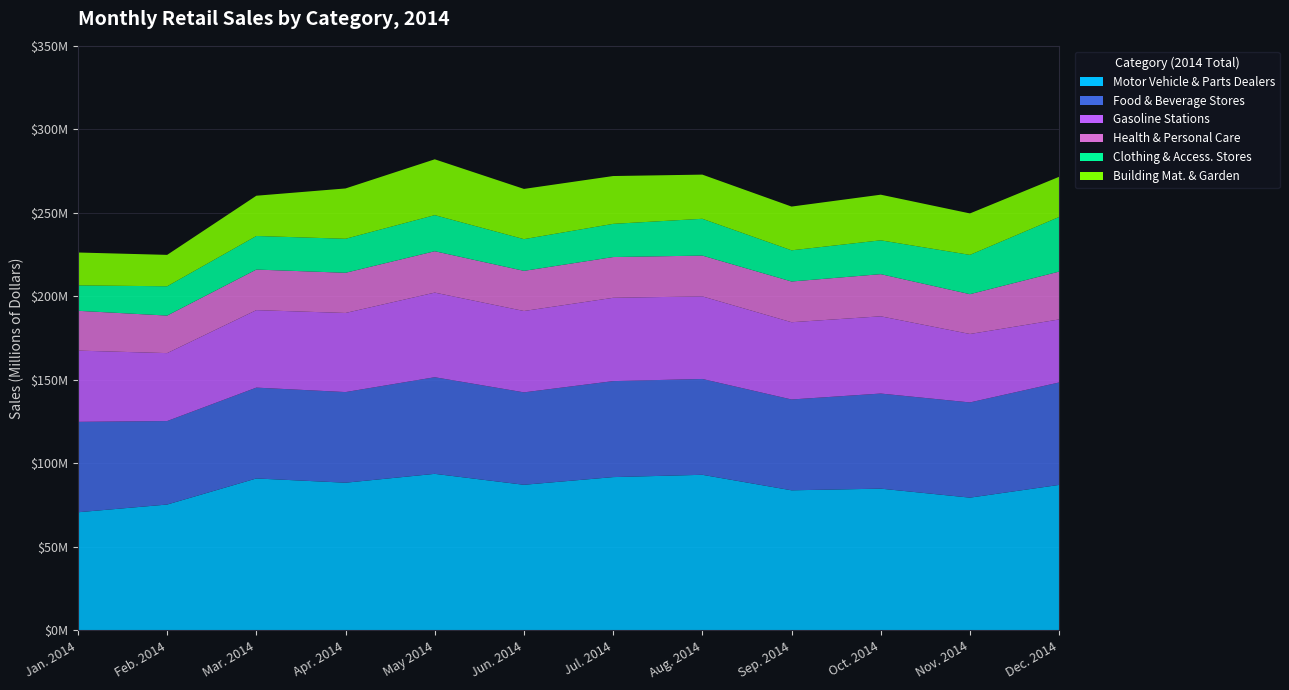

Reading left to right, extract all data points from this chart.

Motor Vehicle & Parts Dealers: Jan. 2014=70762	Feb. 2014=75386	Mar. 2014=90995	Apr. 2014=88451	May 2014=93758	Jun. 2014=87211	Jul. 2014=91808	Aug. 2014=93190	Sep. 2014=83901	Oct. 2014=84898	Nov. 2014=79513	Dec. 2014=87142
Food & Beverage Stores: Jan. 2014=54126	Feb. 2014=49985	Mar. 2014=54389	Apr. 2014=54262	May 2014=57845	Jun. 2014=55333	Jul. 2014=57467	Aug. 2014=57374	Sep. 2014=54380	Oct. 2014=56937	Nov. 2014=57007	Dec. 2014=61323
Gasoline Stations: Jan. 2014=42651	Feb. 2014=40672	Mar. 2014=46391	Apr. 2014=47362	May 2014=50661	Jun. 2014=48704	Jul. 2014=49882	Aug. 2014=49440	Sep. 2014=46249	Oct. 2014=46238	Nov. 2014=40969	Dec. 2014=37737
Health & Personal Care: Jan. 2014=23838	Feb. 2014=22469	Mar. 2014=24283	Apr. 2014=24055	May 2014=24776	Jun. 2014=24035	Jul. 2014=24395	Aug. 2014=24423	Sep. 2014=24382	Oct. 2014=25241	Nov. 2014=23832	Dec. 2014=28637
Clothing & Access. Stores: Jan. 2014=15208	Feb. 2014=17542	Mar. 2014=20108	Apr. 2014=20362	May 2014=21610	Jun. 2014=18989	Jul. 2014=19867	Aug. 2014=22034	Sep. 2014=18674	Oct. 2014=20251	Nov. 2014=23527	Dec. 2014=32716
Building Mat. & Garden: Jan. 2014=19686	Feb. 2014=18797	Mar. 2014=24099	Apr. 2014=30129	May 2014=33415	Jun. 2014=30065	Jul. 2014=28633	Aug. 2014=26436	Sep. 2014=26187	Oct. 2014=27319	Nov. 2014=24816	Dec. 2014=24049